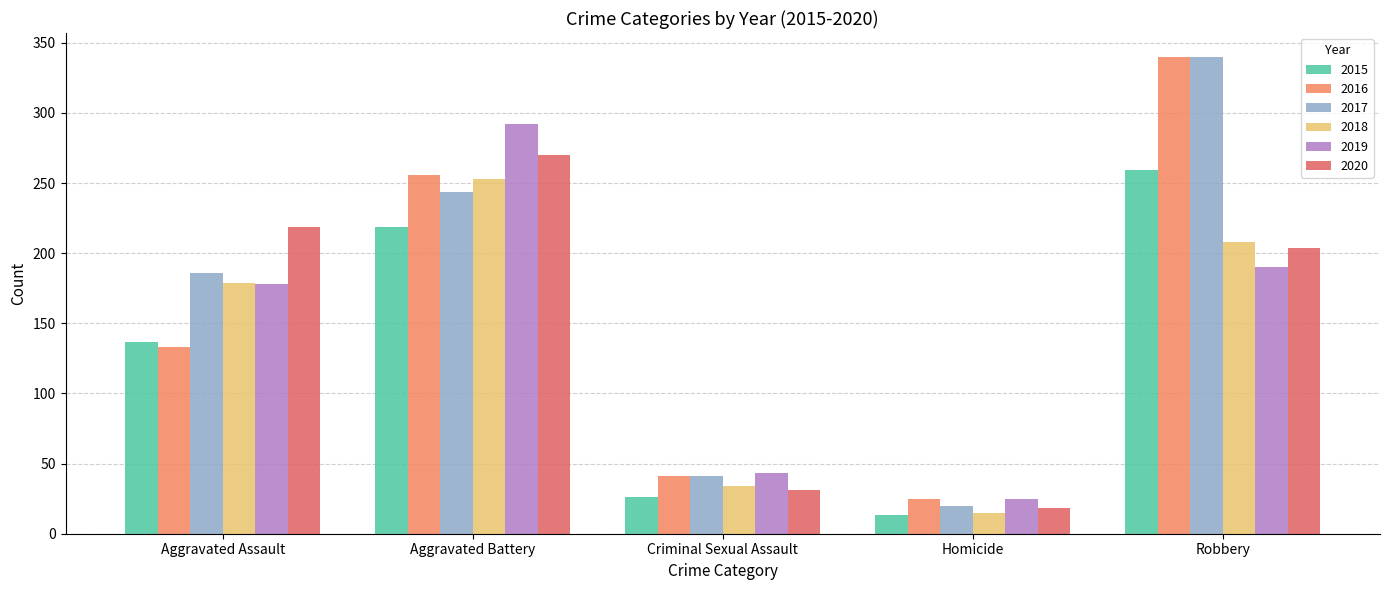

What position from the left is Aggravated Assault?

1